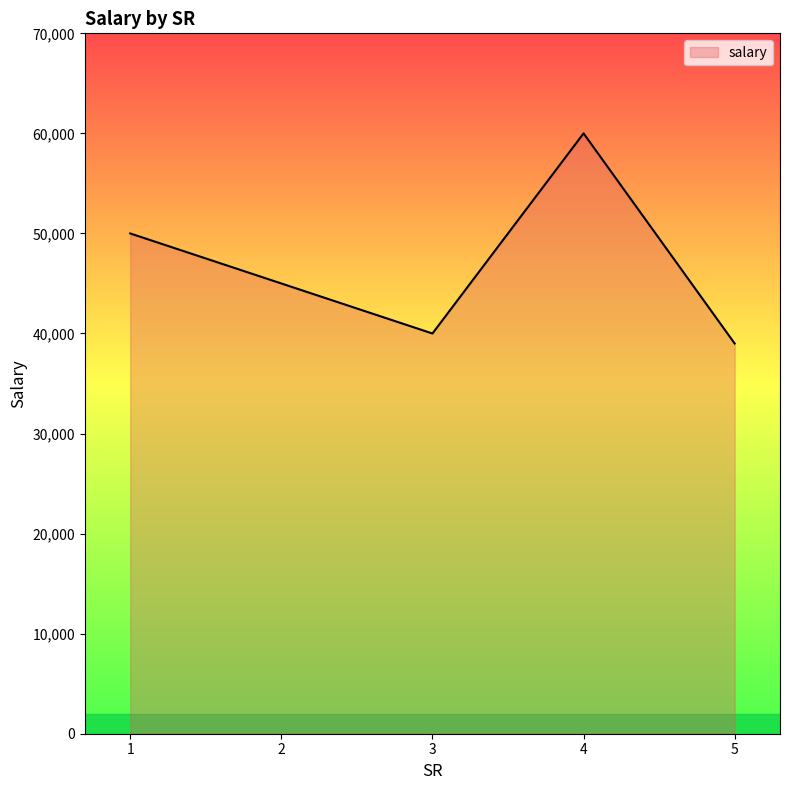

What is the ratio of the value at 4 to the value at 5?

1.5